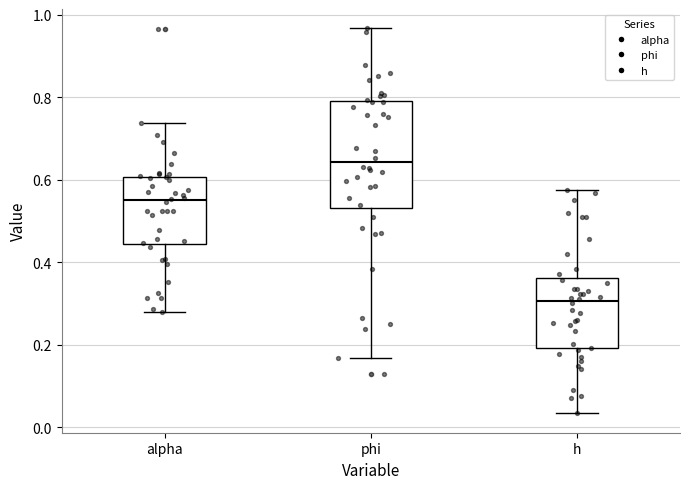

Where does the upper whisker of the box for phi end on the y-axis? The values are not printed on the chart, so give them approximately, as read against the axis.

0.96